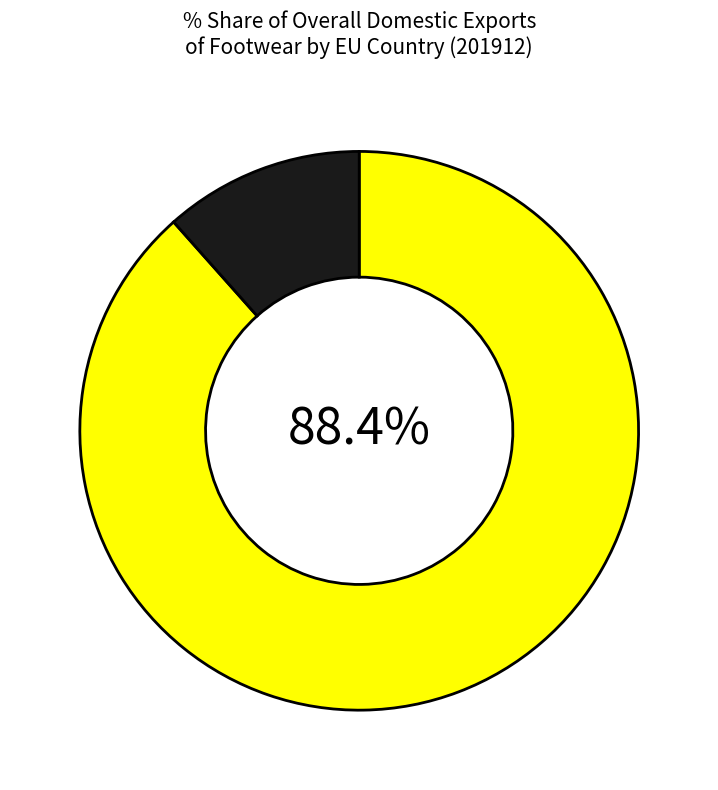

Is there a majority slice in this chart?

Yes